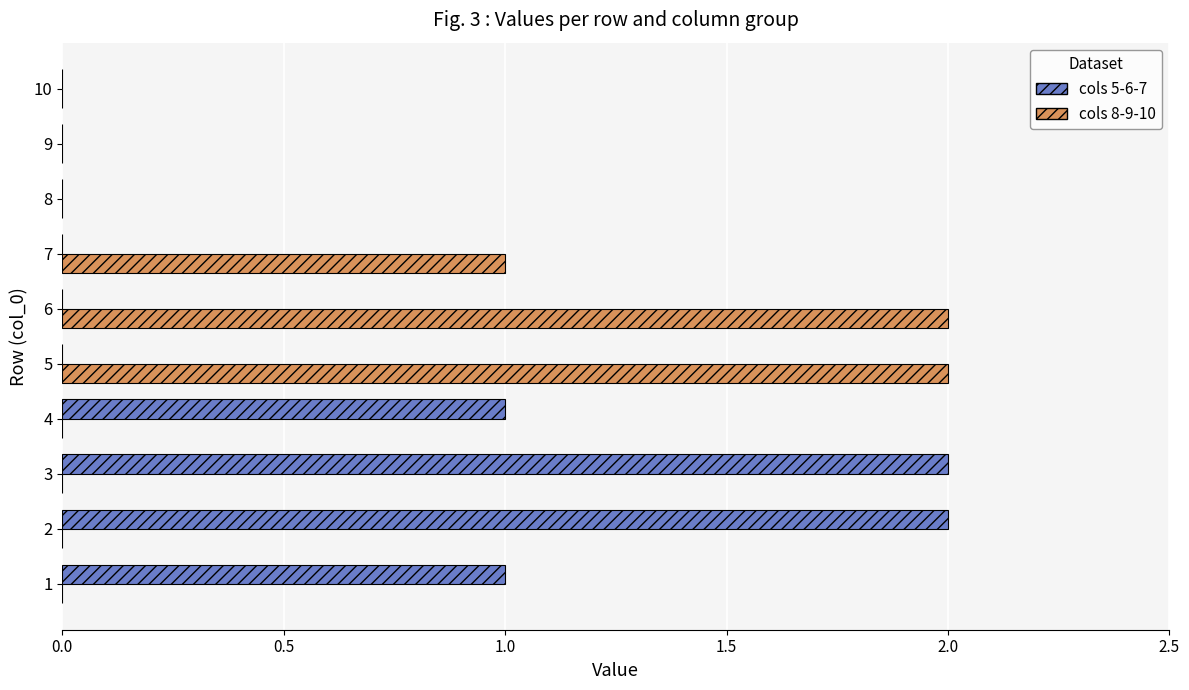

True or false: cols 5-6-7 has a value of 1 at 9.

False